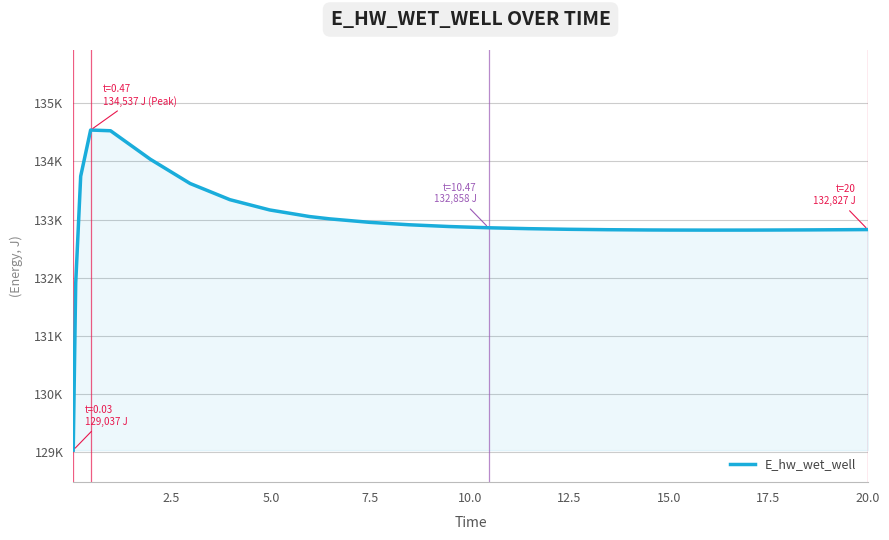

Does the chart have visible grid lines?

Yes